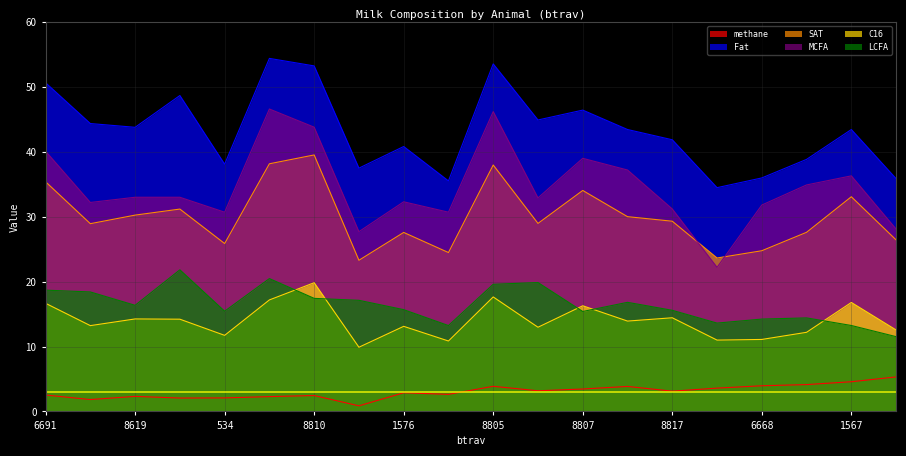

What position from the left is 6668?

17